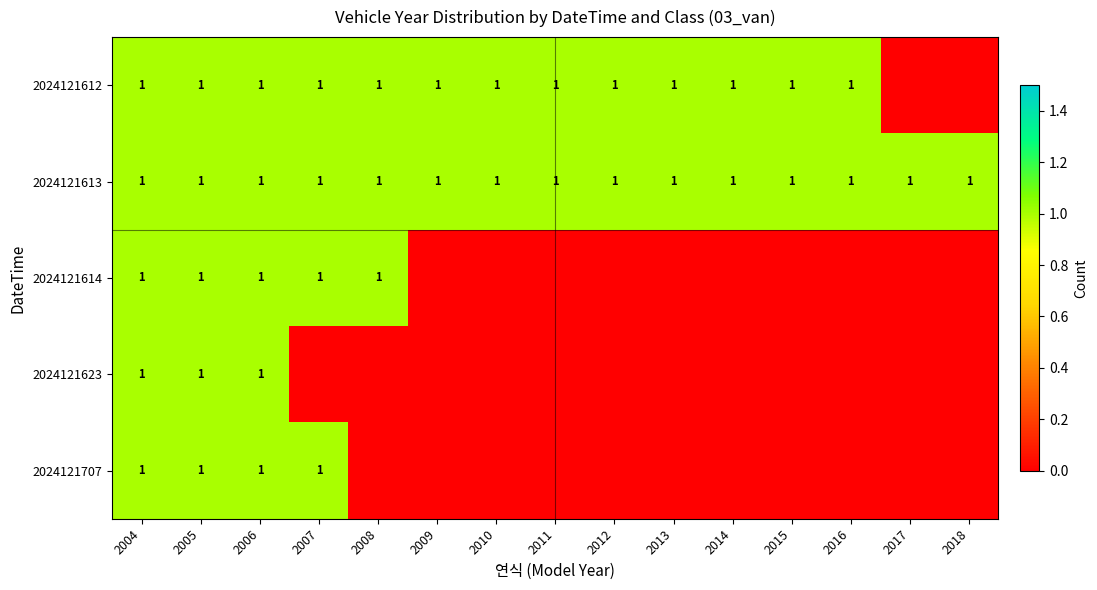

The 2024121613 series shows 1 at 2009. True or false?

True